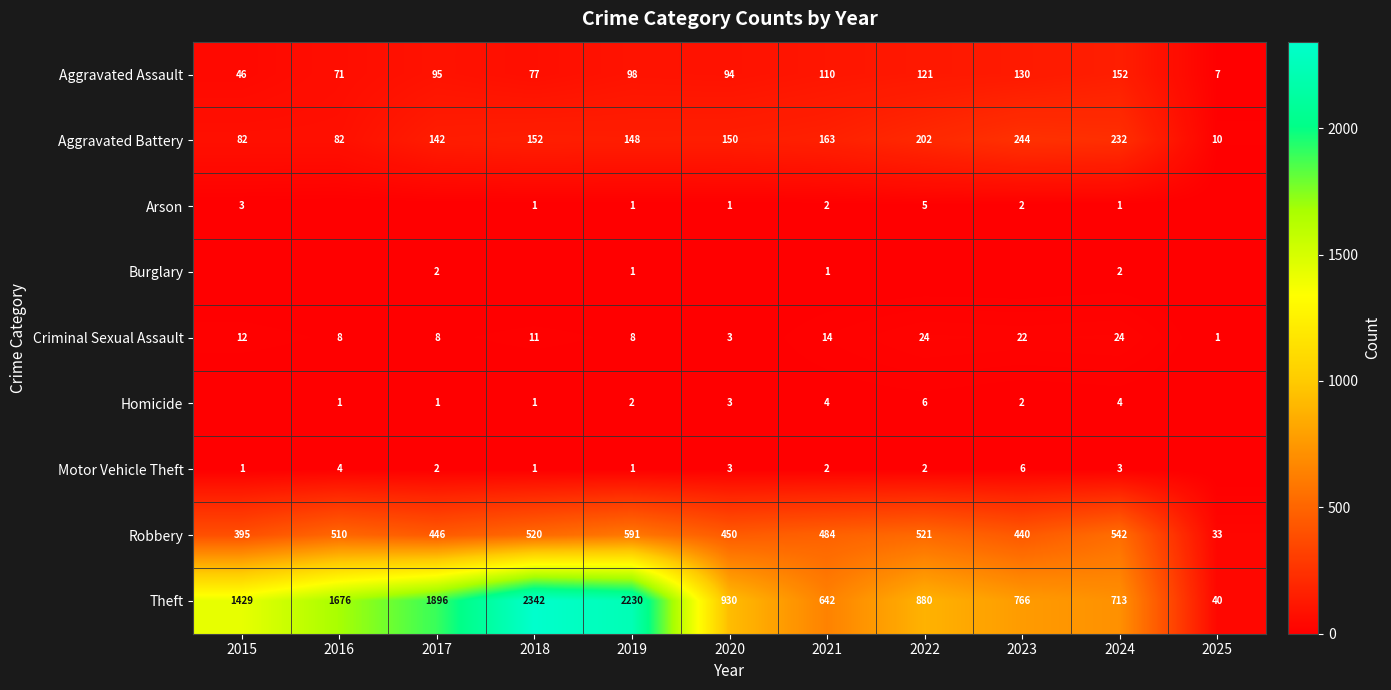

Count the number of categories in the chart.

11